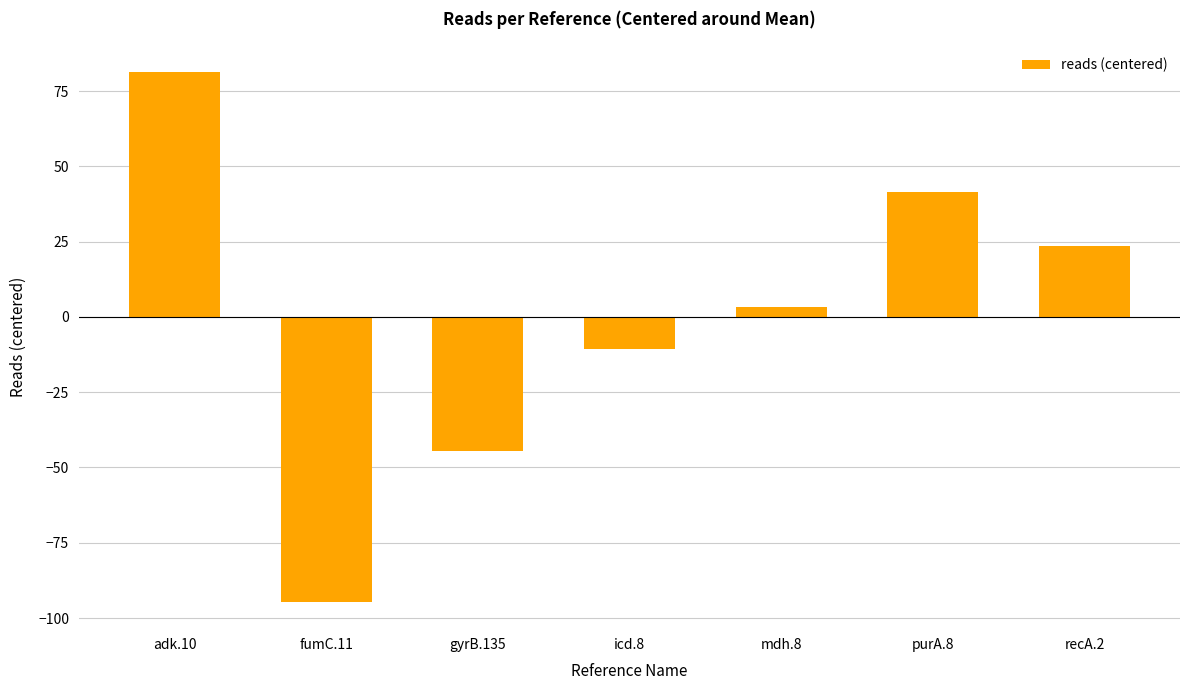

Where does the data first go above 3?

adk.10